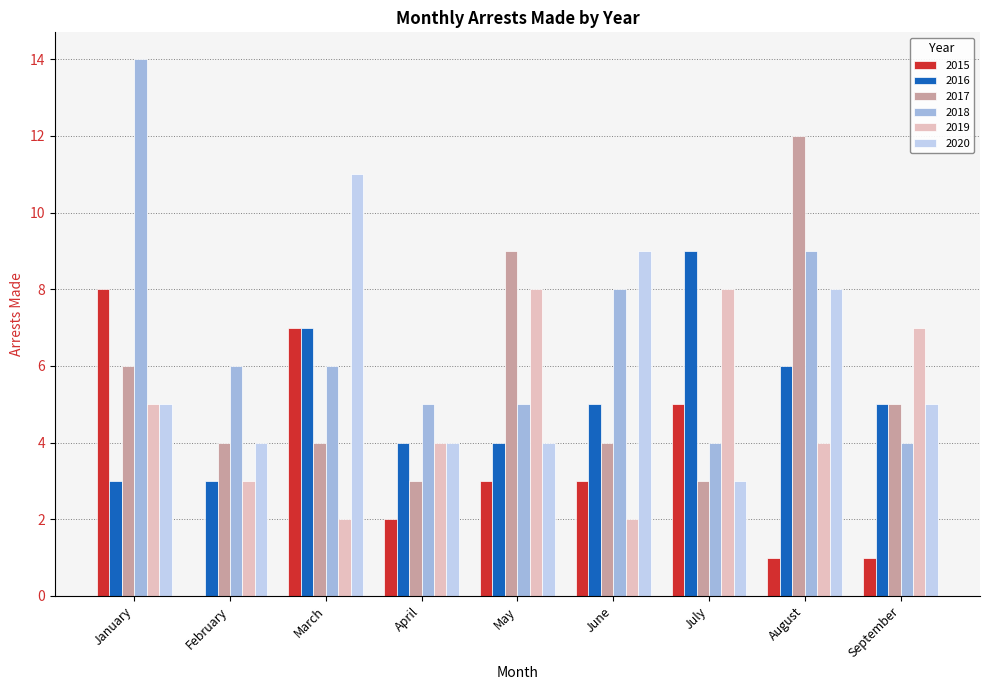

Read the 2020 value at May.

4